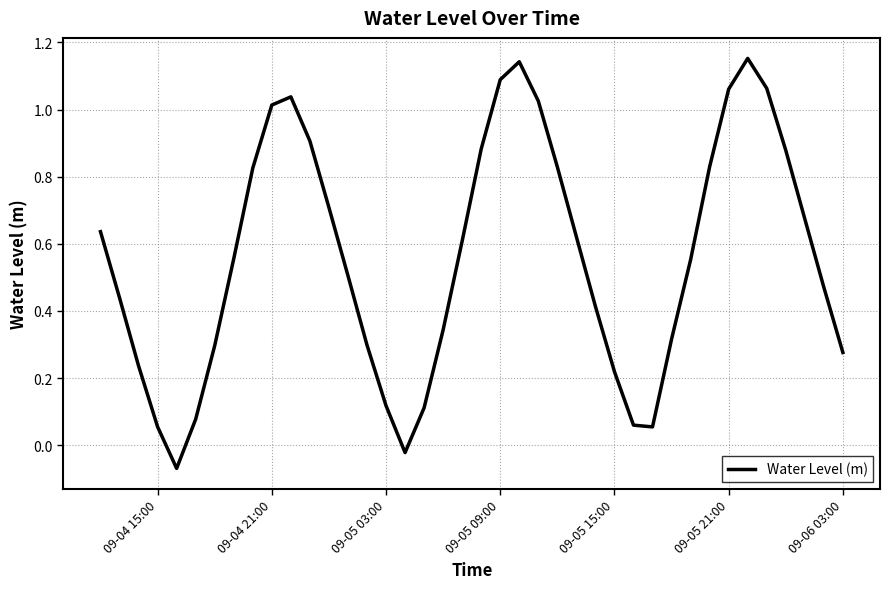

What is the difference between the maximum and minimum values?

1.2